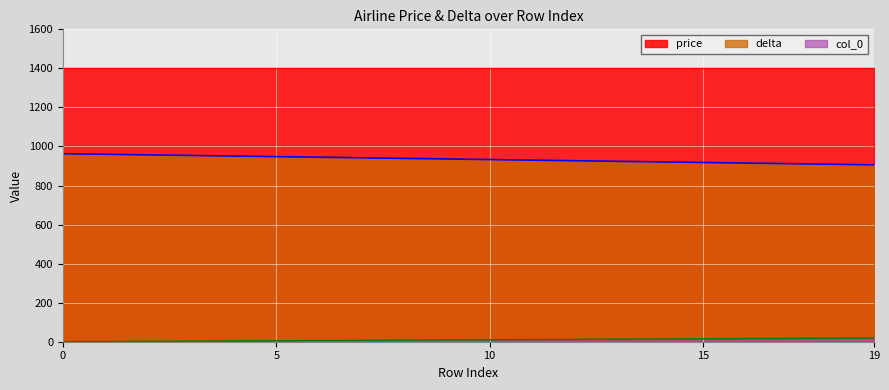

What is the difference between the maximum and minimum values in the col_0 series?

19